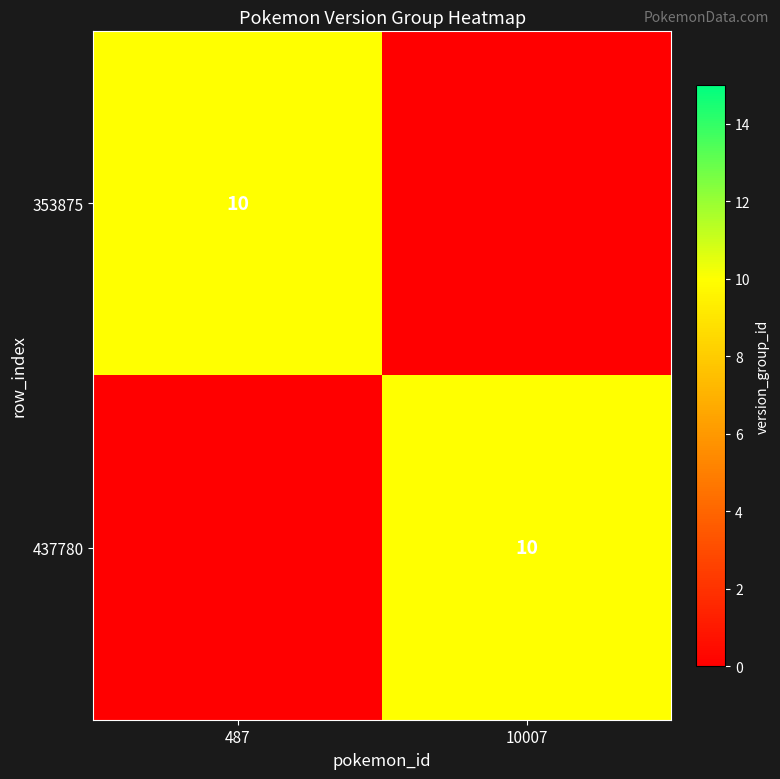

Is it true that 353875 equals 10 at 487?

True